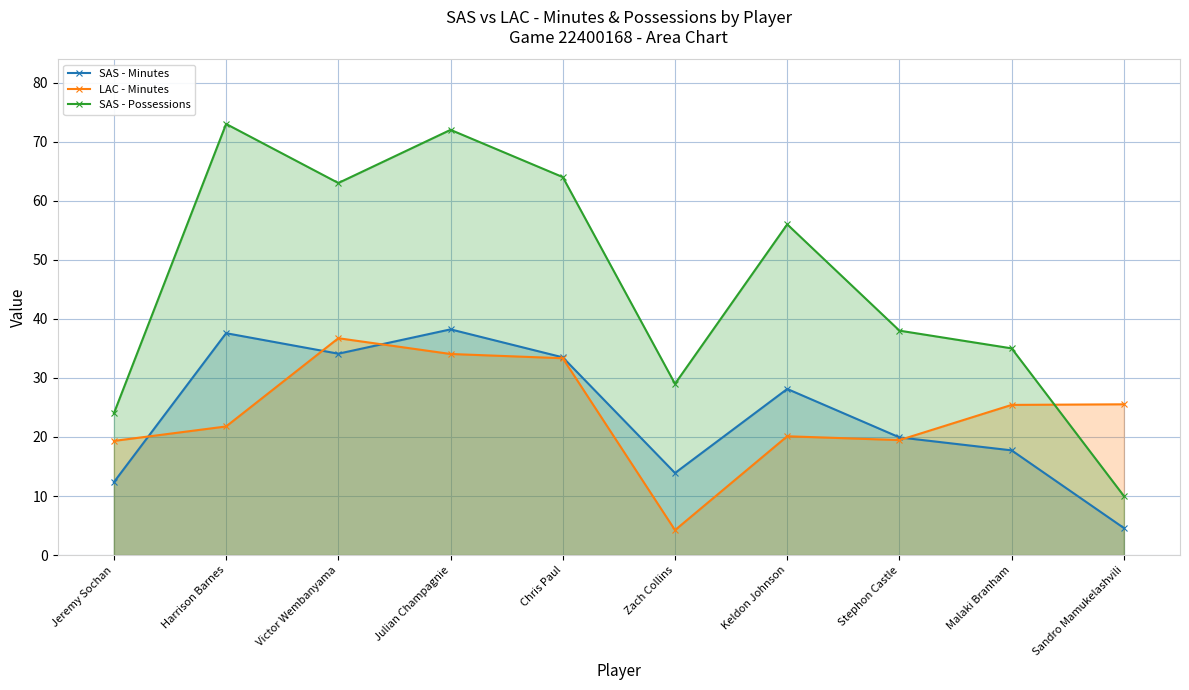

Reading left to right, extract all data points from this chart.

SAS - Minutes: Jeremy Sochan=12.3	Harrison Barnes=37.6	Victor Wembanyama=34.1	Julian Champagnie=38.2	Chris Paul=33.5	Zach Collins=13.9	Keldon Johnson=28.1	Stephon Castle=19.9	Malaki Branham=17.7	Sandro Mamukelashvili=4.6
LAC - Minutes: Jeremy Sochan=19.3	Harrison Barnes=21.8	Victor Wembanyama=36.7	Julian Champagnie=34.0	Chris Paul=33.3	Zach Collins=4.2	Keldon Johnson=20.1	Stephon Castle=19.5	Malaki Branham=25.4	Sandro Mamukelashvili=25.5
SAS - Possessions: Jeremy Sochan=24.0	Harrison Barnes=73.0	Victor Wembanyama=63.0	Julian Champagnie=72.0	Chris Paul=64.0	Zach Collins=29.0	Keldon Johnson=56.0	Stephon Castle=38.0	Malaki Branham=35.0	Sandro Mamukelashvili=10.0